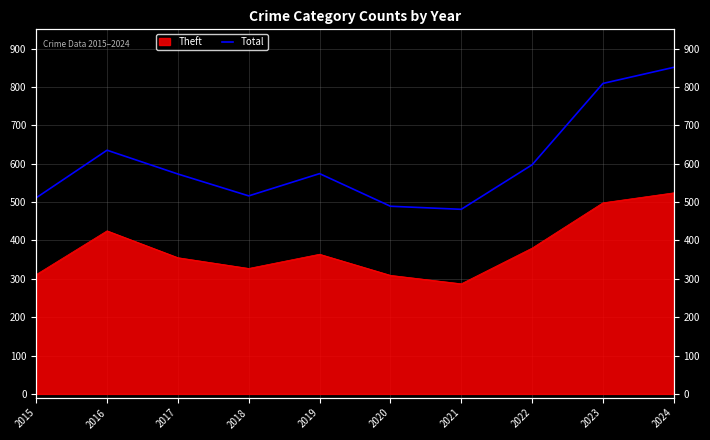

Reading left to right, list all the values displayed in this chart.

511	635	573	516	574	489	481	597	809	851